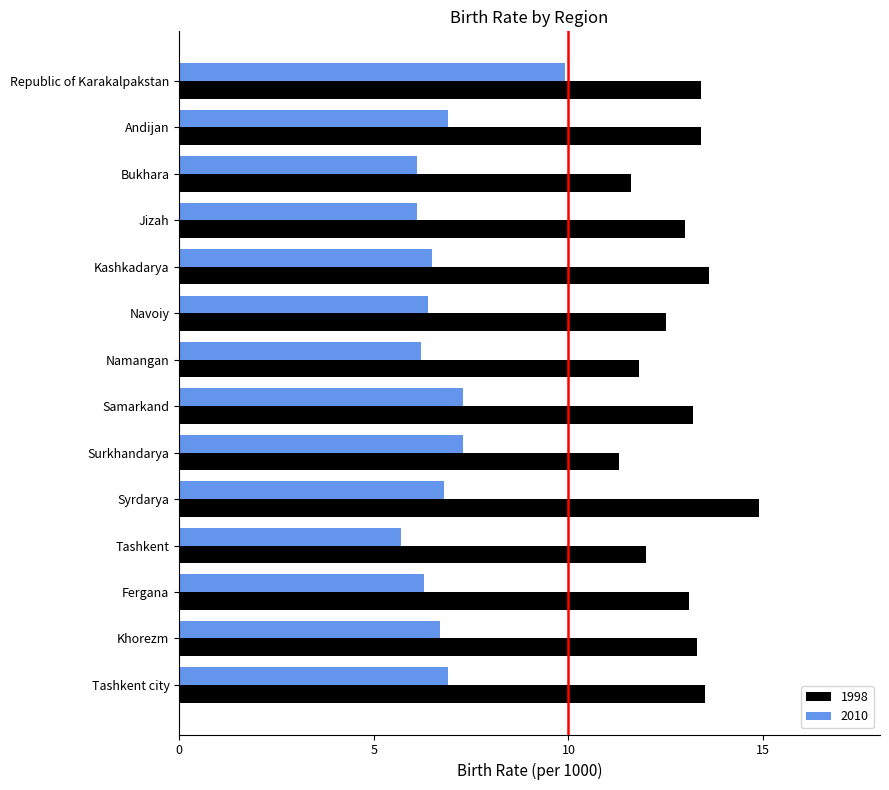

What is the sum of the 2010 values at Samarkand and Navoiy?

13.7